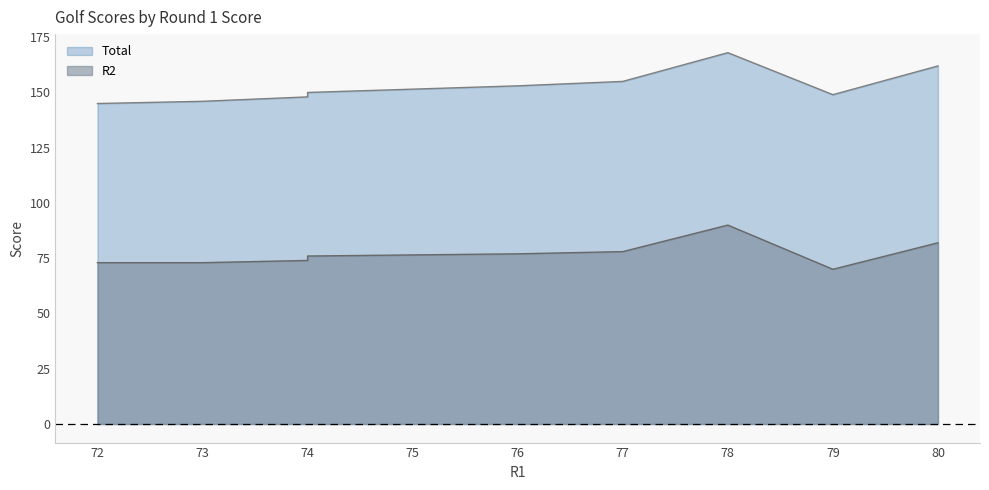

Between Player 7 and Player 1, which series saw the biggest shift?

Total